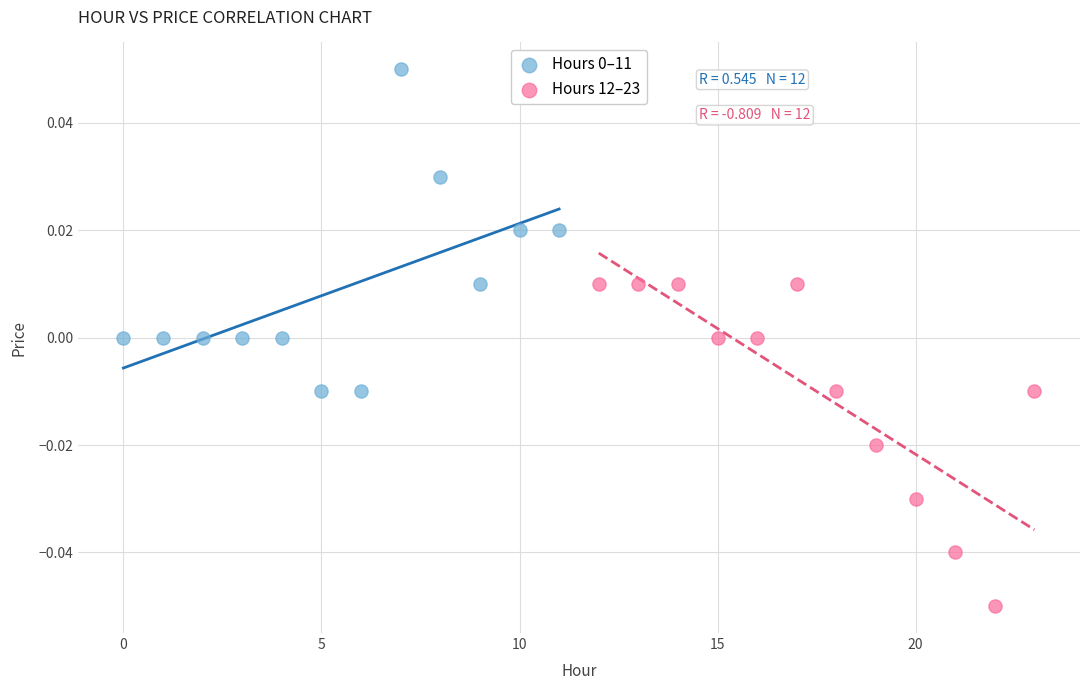

Which series contains the lowest Y value?

Hours 12–23